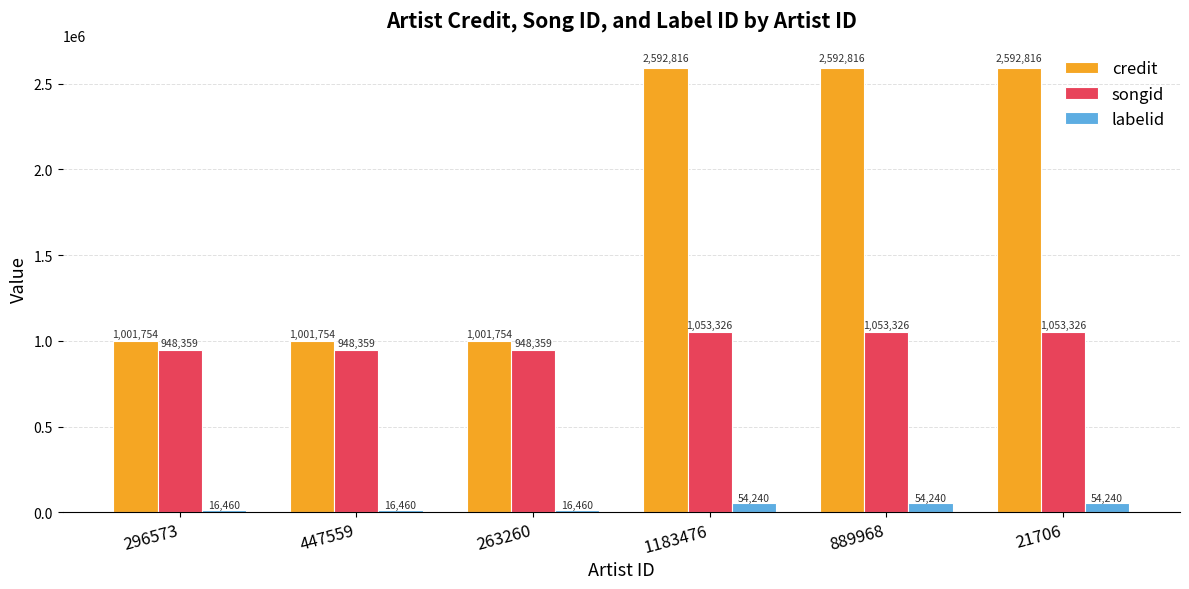

Reading left to right, extract all data points from this chart.

credit: 1001754	1001754	1001754	2592816	2592816	2592816
songid: 948359	948359	948359	1053326	1053326	1053326
labelid: 16460	16460	16460	54240	54240	54240